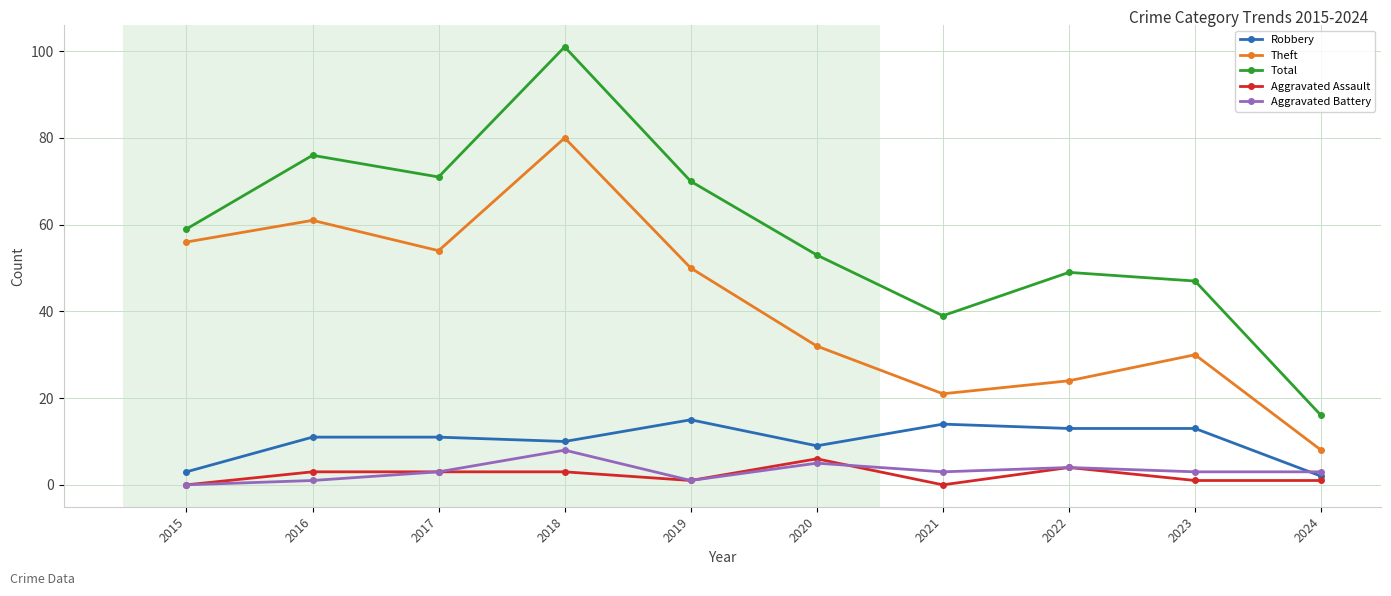

At how many categories does at least one series exceed 15?

10